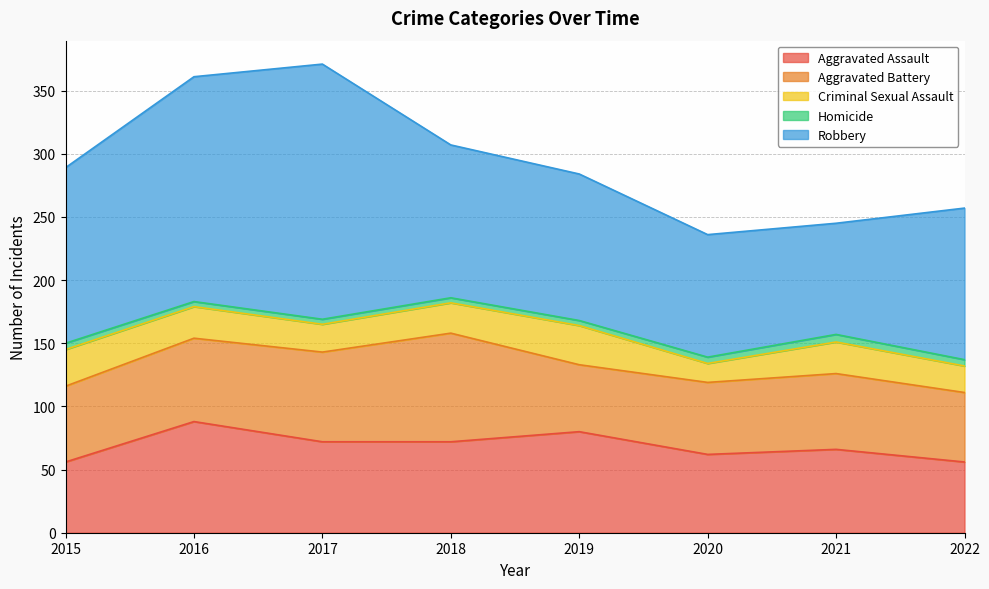

Reading left to right, extract all data points from this chart.

Aggravated Assault: 2015=56	2016=88	2017=72	2018=72	2019=80	2020=62	2021=66	2022=56
Aggravated Battery: 2015=60	2016=66	2017=71	2018=86	2019=53	2020=57	2021=60	2022=55
Criminal Sexual Assault: 2015=29	2016=25	2017=22	2018=24	2019=31	2020=15	2021=25	2022=21
Homicide: 2015=5	2016=4	2017=4	2018=4	2019=4	2020=5	2021=6	2022=5
Robbery: 2015=139	2016=178	2017=202	2018=121	2019=116	2020=97	2021=88	2022=120